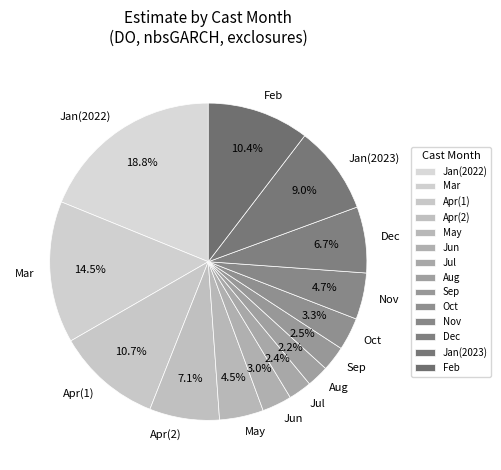

Which category has the biggest portion of the pie?

Jan(2022)